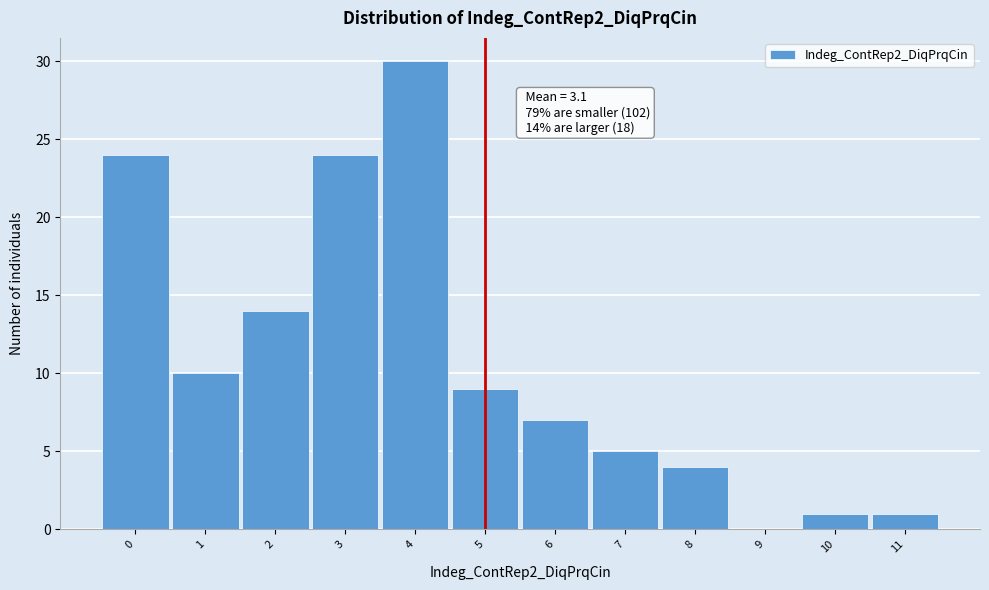

Which range on the x-axis has the tallest bar?

3.5 to 4.5